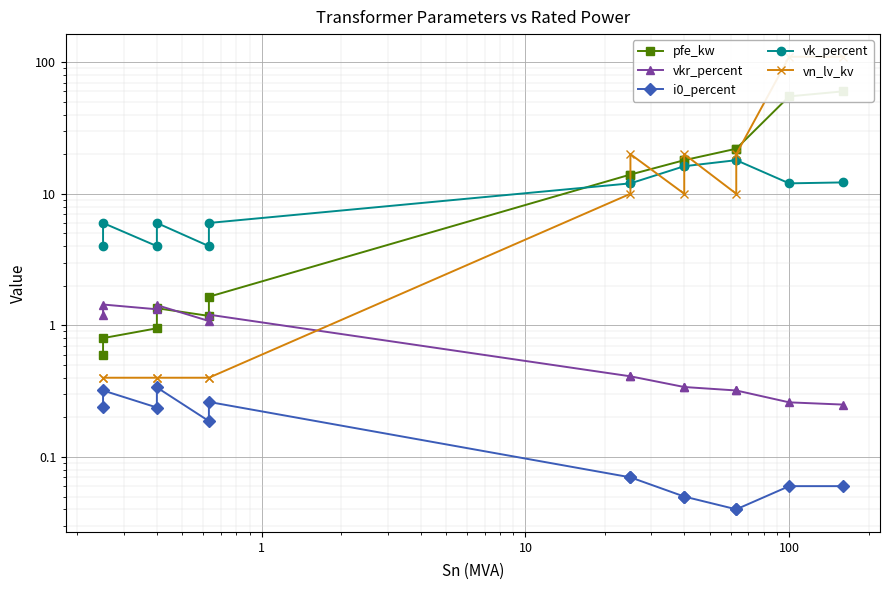

Reading right to left, list all the values displayed in this chart.

pfe_kw: 60.0	55.0	22.0	22.0	18.0	18.0	14.0	14.0	1.6	1.2	1.4	0.9	0.8	0.6
vkr_percent: 0.2	0.3	0.3	0.3	0.3	0.3	0.4	0.4	1.2	1.1	1.4	1.3	1.4	1.2
i0_percent: 0.1	0.1	0.0	0.0	0.1	0.1	0.1	0.1	0.3	0.2	0.3	0.2	0.3	0.2
vk_percent: 12.2	12.0	18.0	18.0	16.2	16.2	12.0	12.0	6.0	4.0	6.0	4.0	6.0	4.0
vn_lv_kv: 110.0	110.0	20.0	10.0	20.0	10.0	20.0	10.0	0.4	0.4	0.4	0.4	0.4	0.4